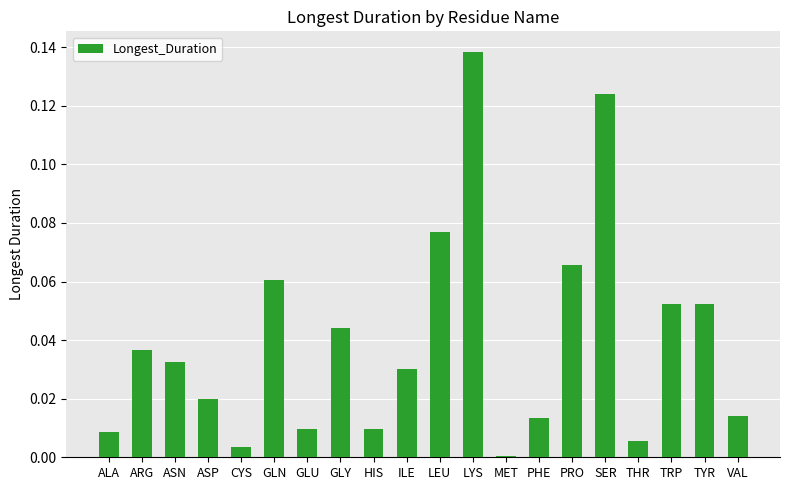

Does the chart contain stacked bars?

No